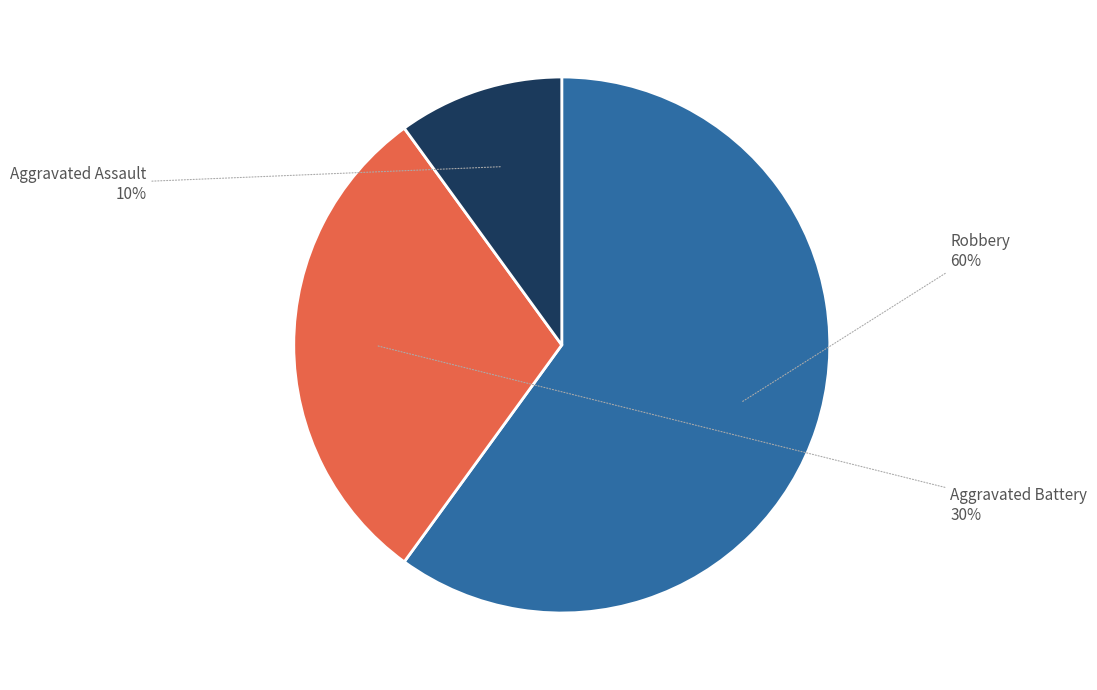

Count the number of slices in the pie.

3